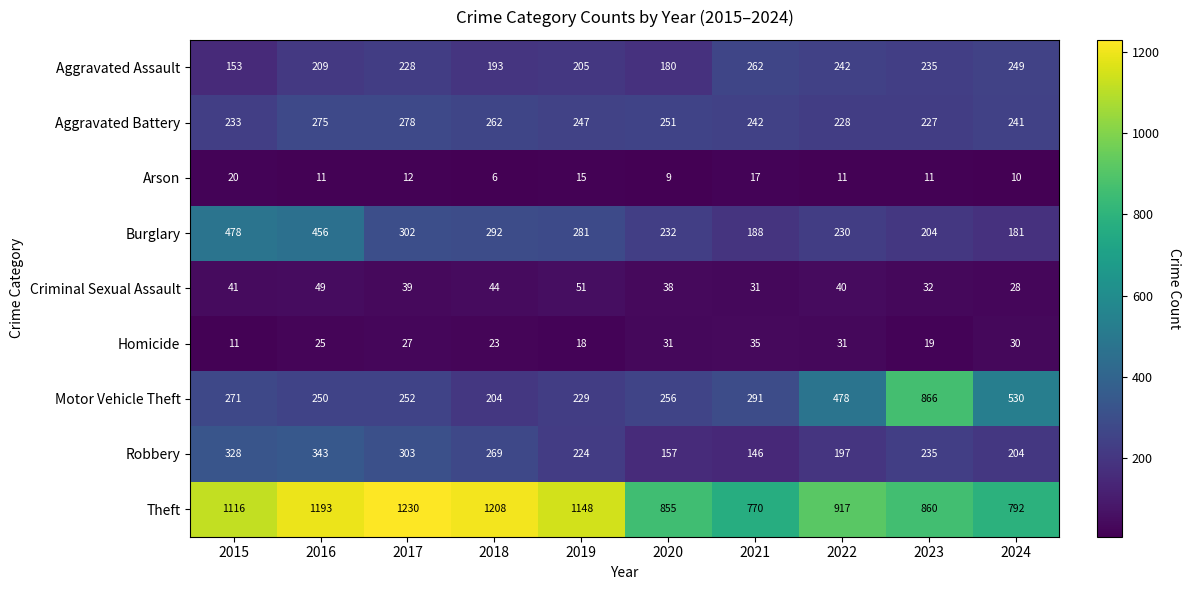

What is the difference between the highest and lowest values at 2018?

1202